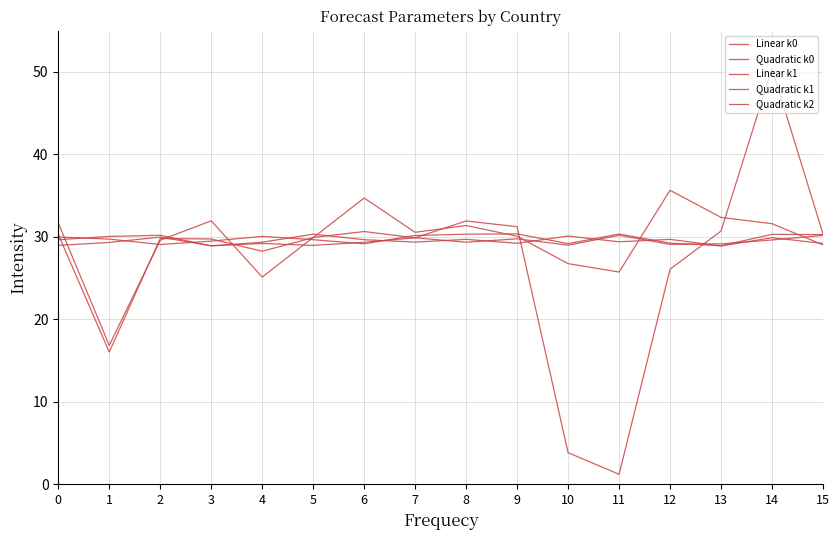

The Linear k1 series shows 29.7 at 6. True or false?

True